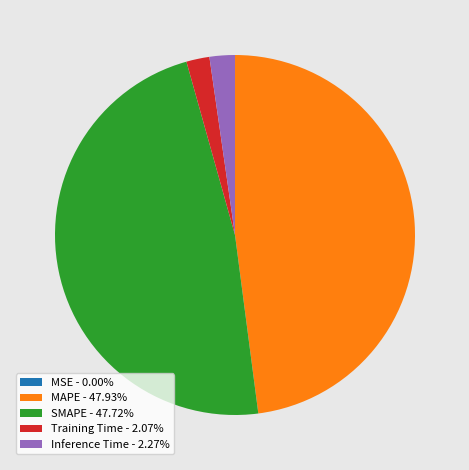

Is there a majority slice in this chart?

No